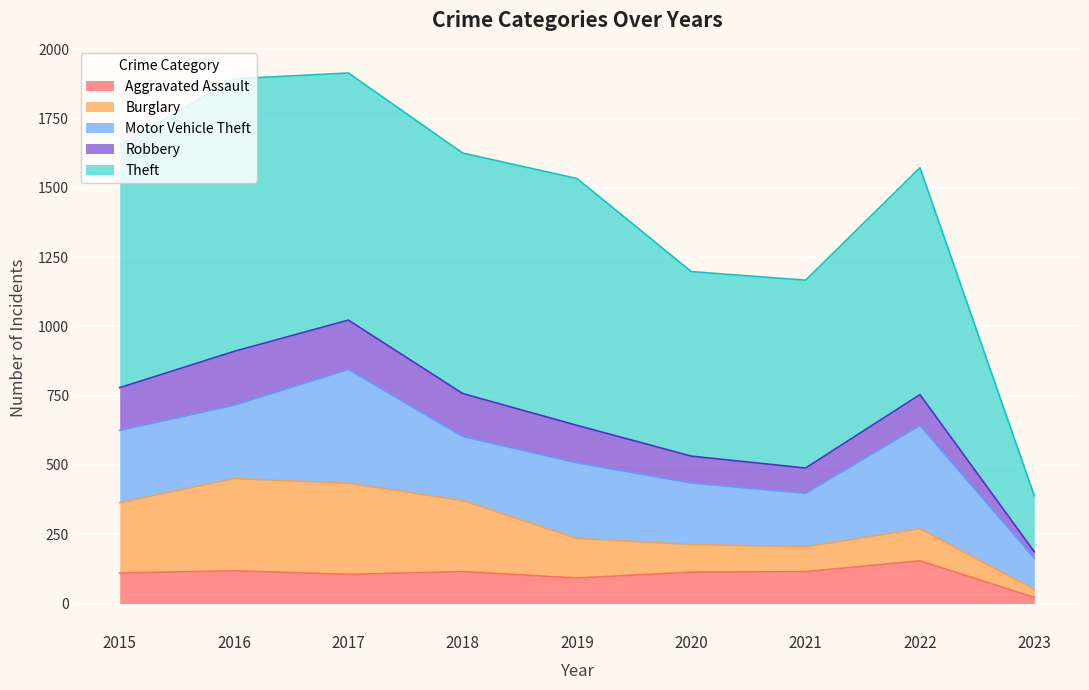

At which category is the sum across all series the highest?

2017